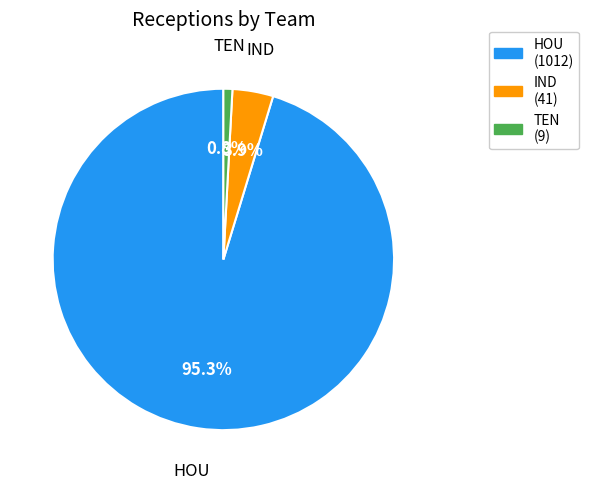

How many slices are in this pie chart?

3